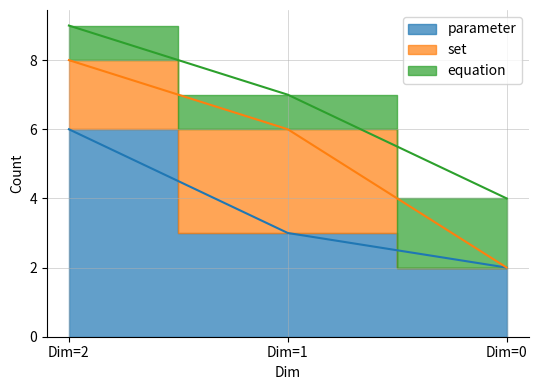

Which has a higher value, Dim=0 or Dim=2?

Dim=2